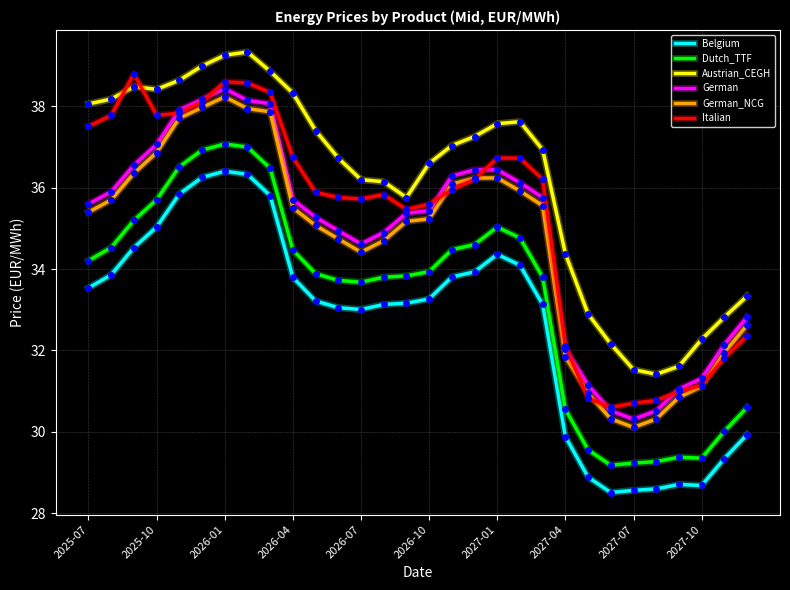

What is the difference between the second highest and minimum values in the Austrian_CEGH series?

7.8